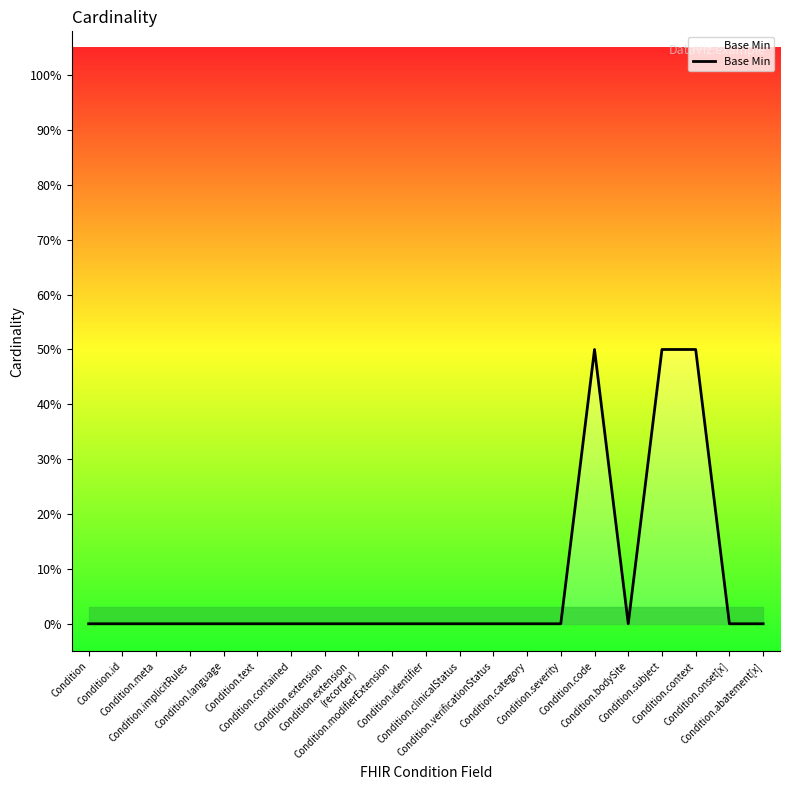

What is the sum of all values?

1.5